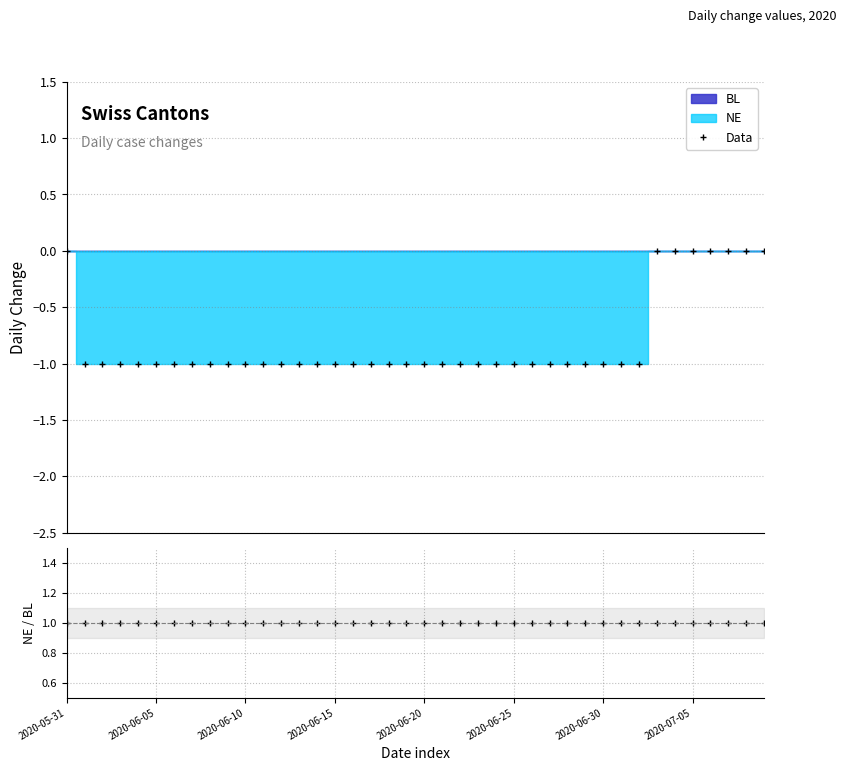

What is the value of the Data point at the 24th from the left?

-1